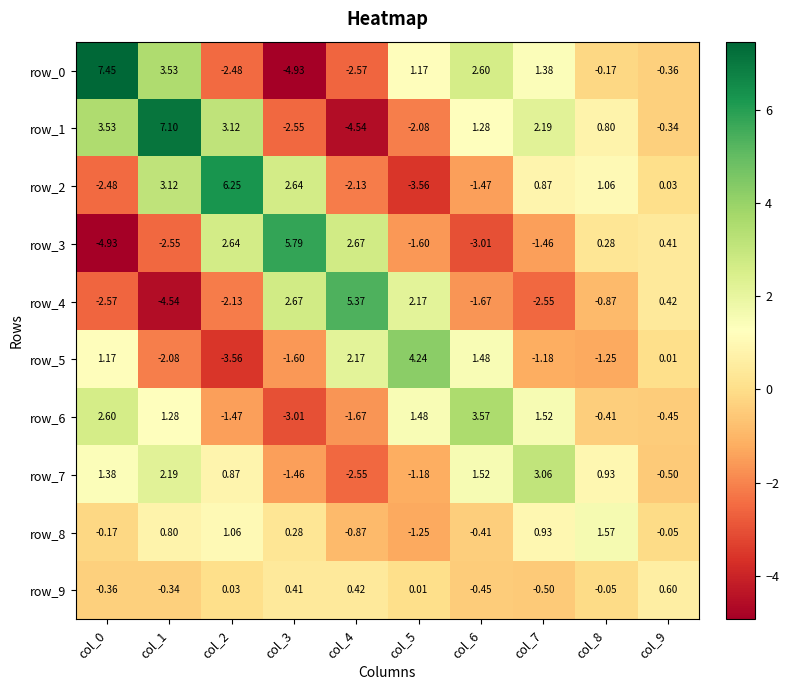

What is the sum of all row_4 values?

-3.7